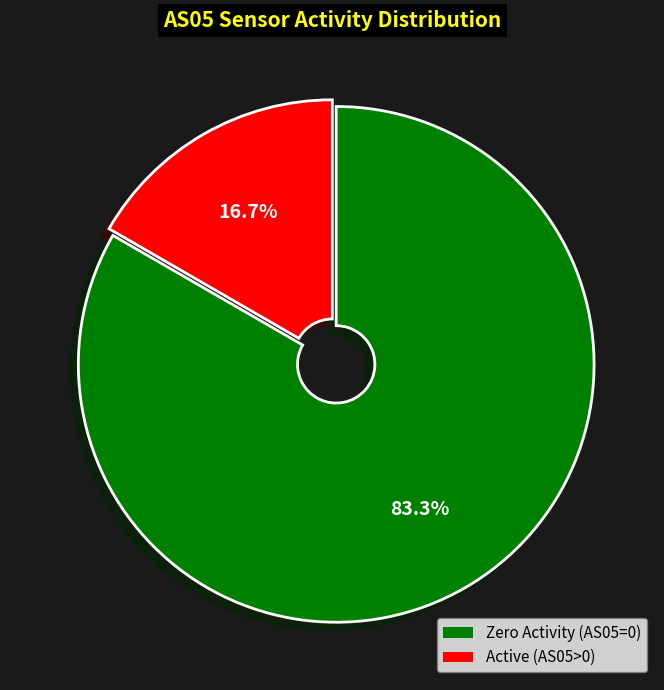

Is there any slice that represents more than half of the pie?

Yes